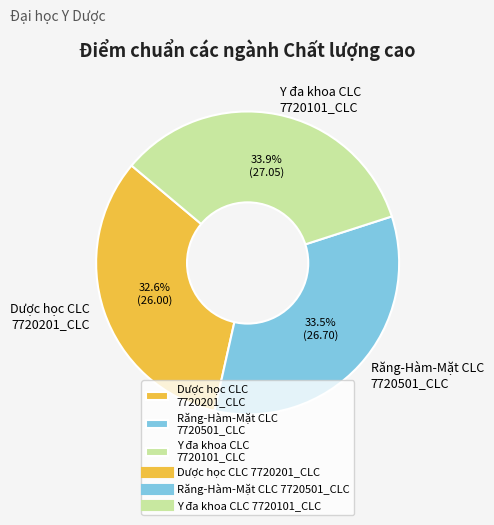

Approximately how many times larger is the value at Y đa khoa CLC 7720101_CLC compared to Dược học CLC 7720201_CLC?

1.0